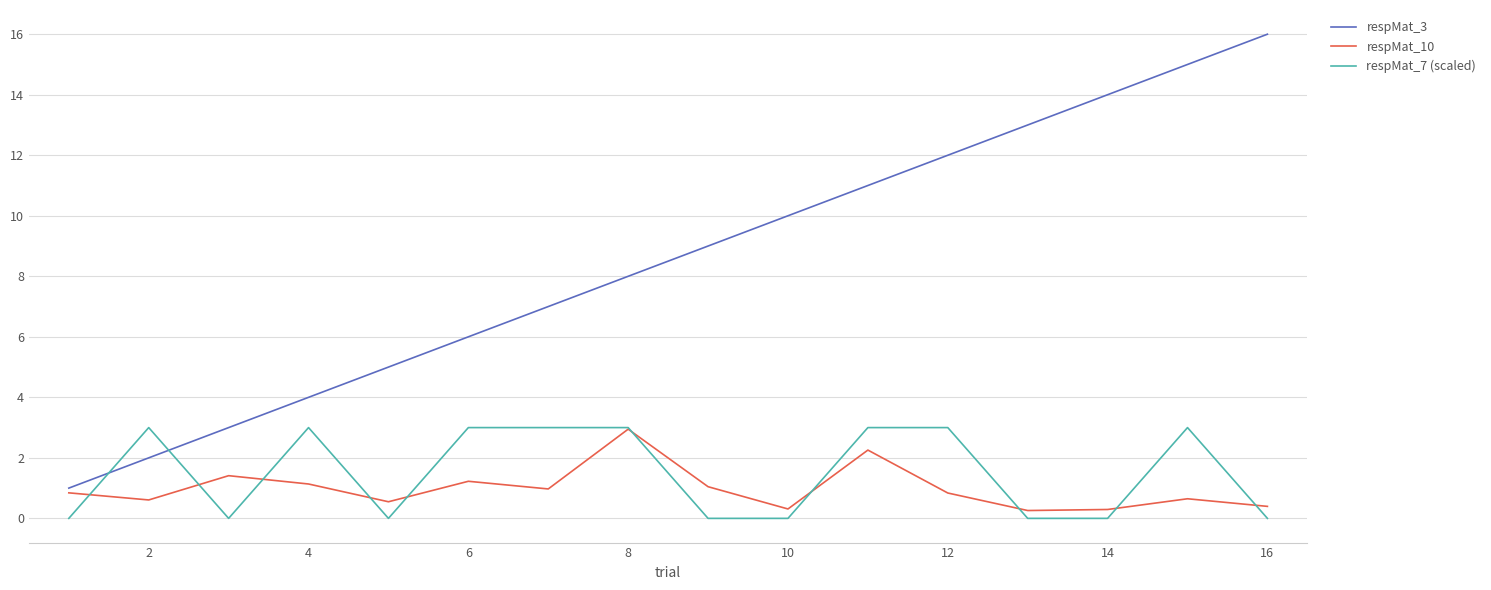

Which series has the largest total across all categories?

respMat_3